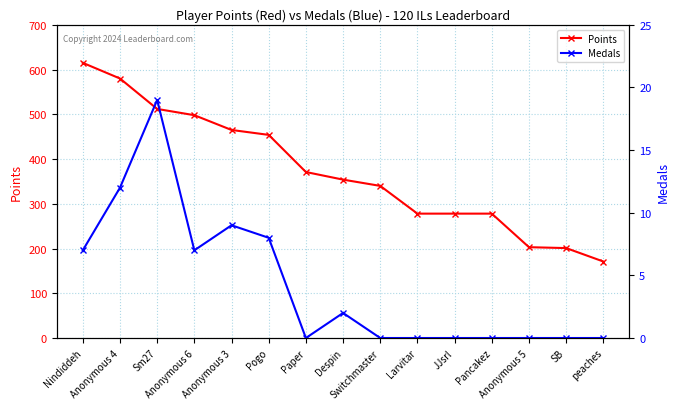

What is the average value of the Medals series?

4